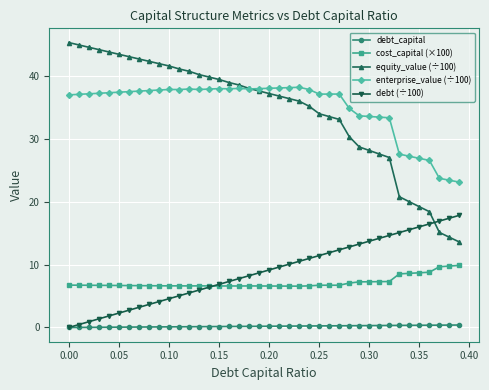

What is the value of the enterprise_value (÷100) point at the 10th from the left?

37.7